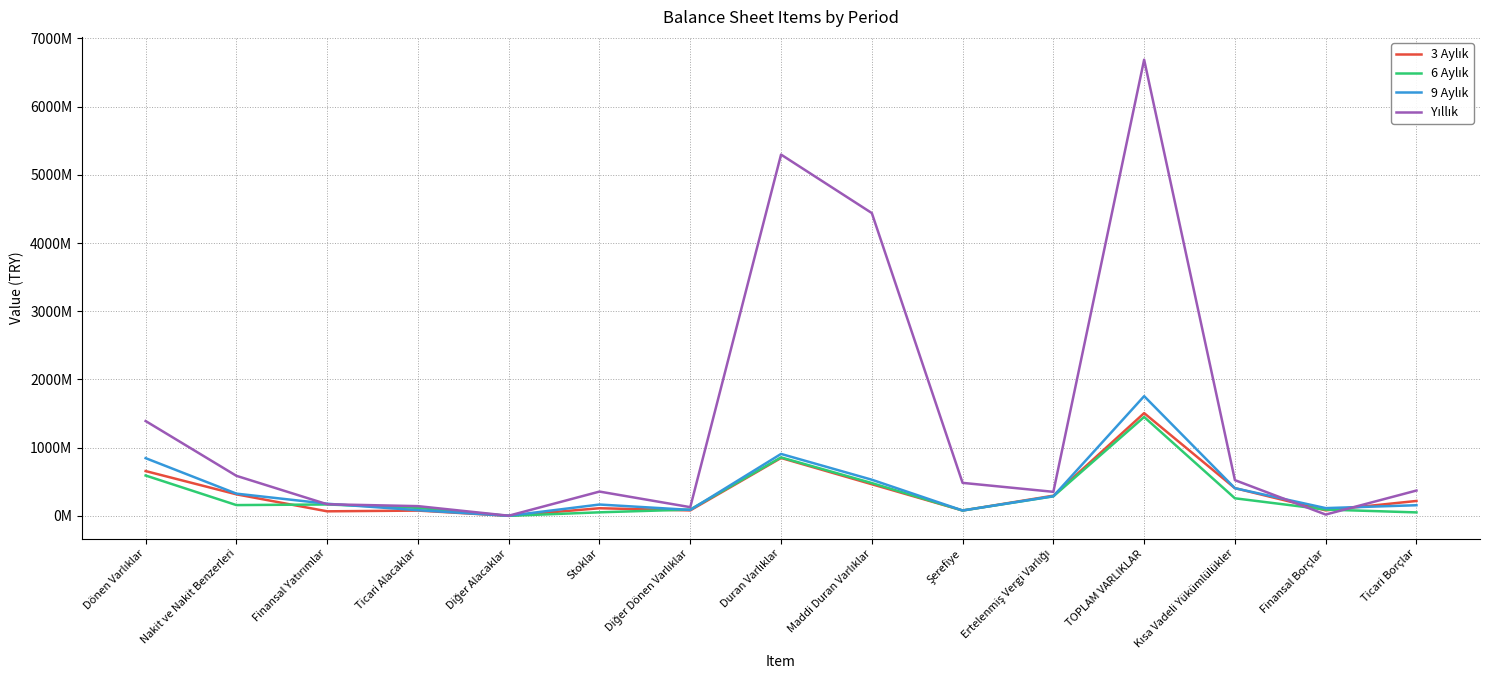

Does the chart display data point markers on the line(s)?

No